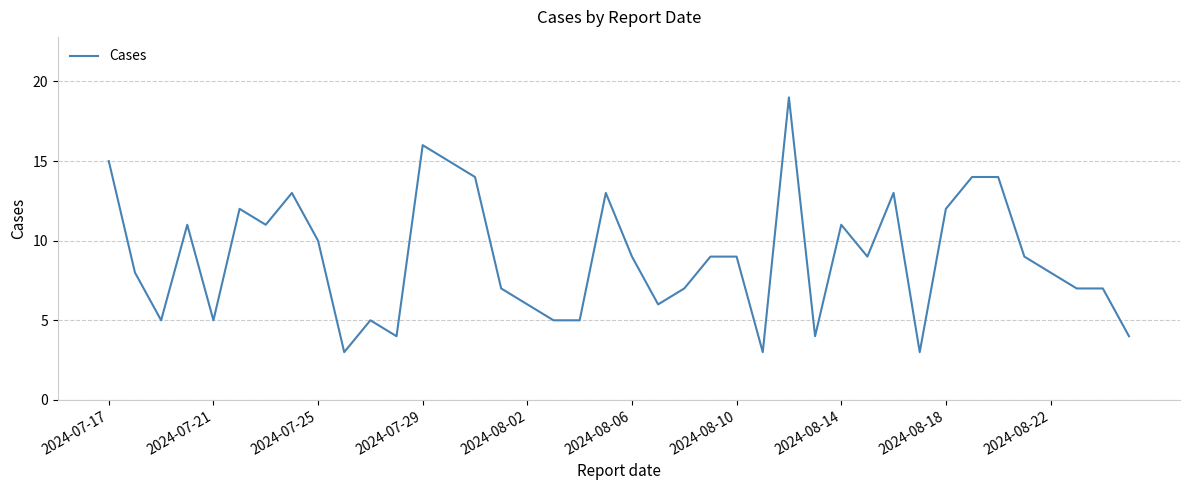

What is the smallest value displayed?

3